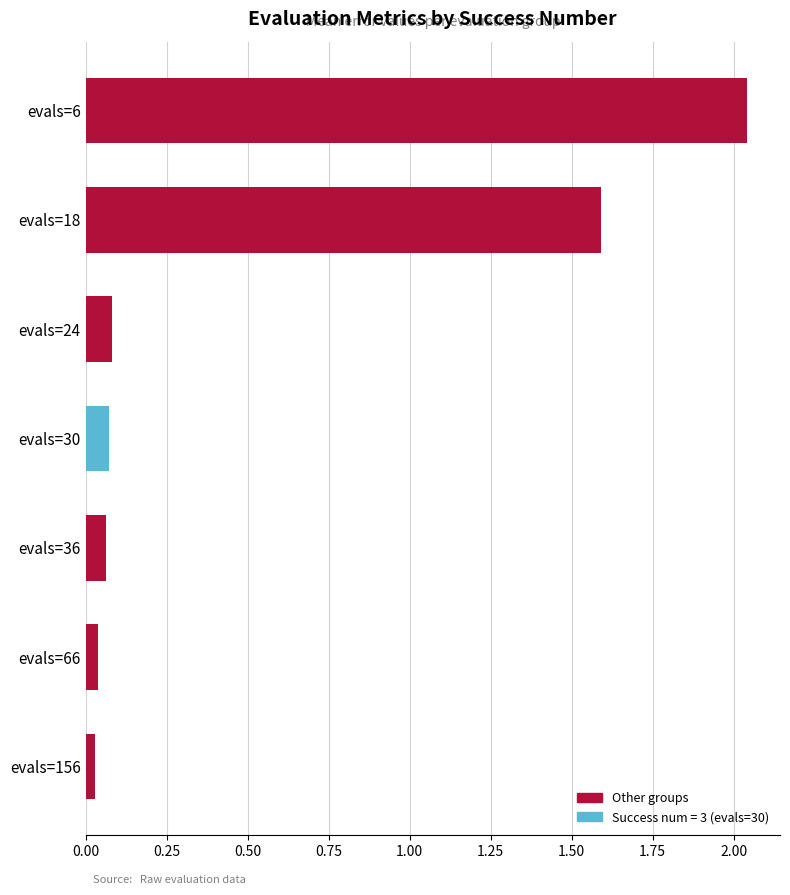

At which label is the value closest to 1?

evals=18